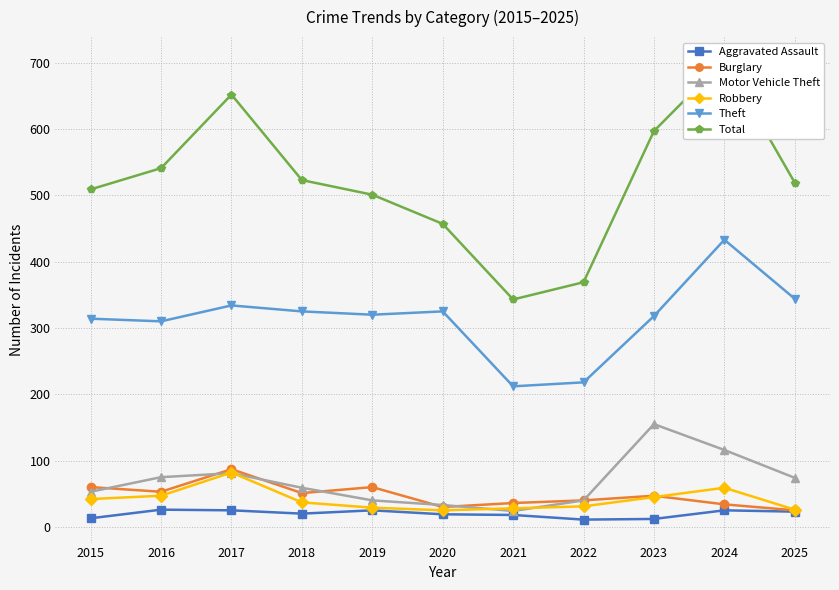

The Theft series shows 310 at 2016. True or false?

True